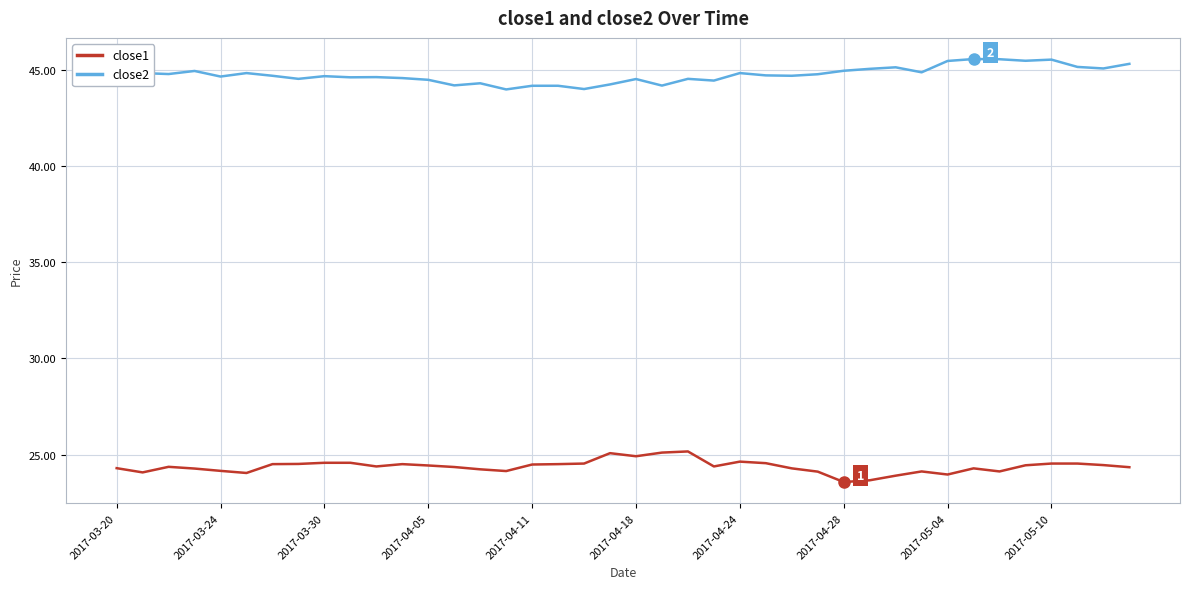

Which series has the largest total across all categories?

close2